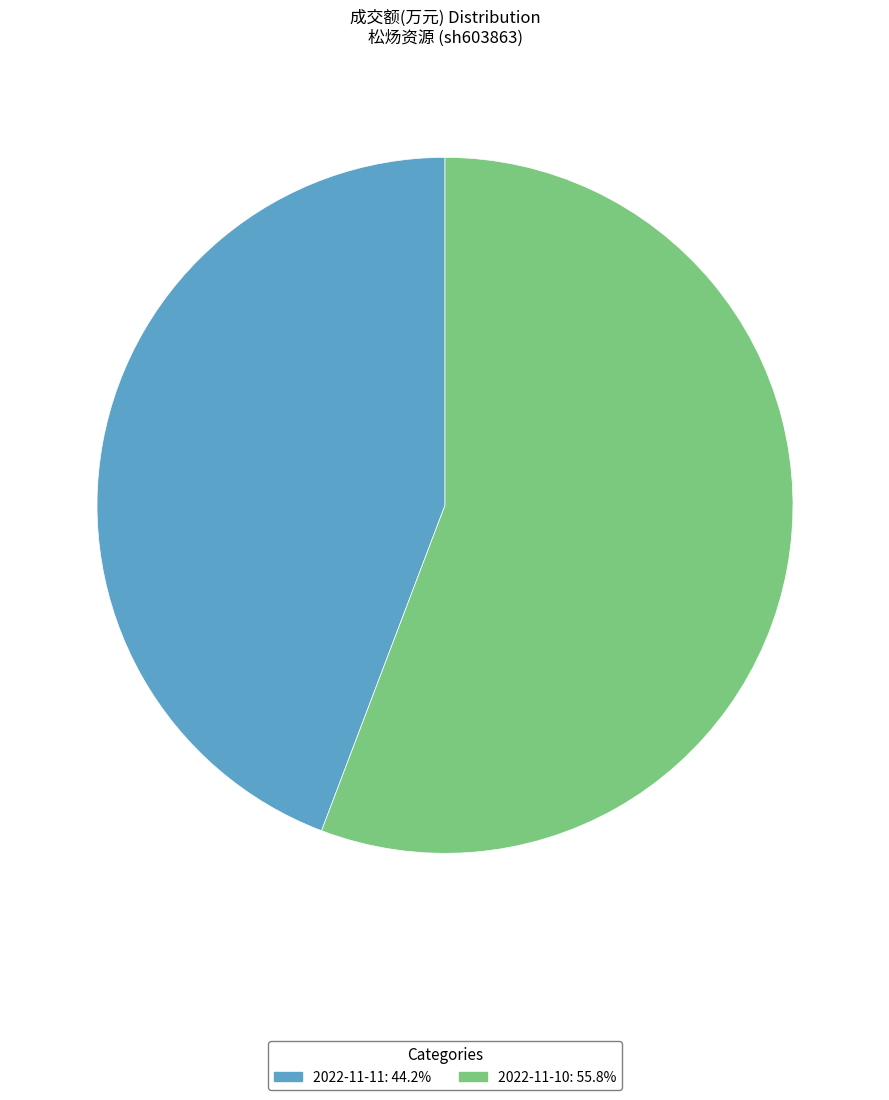

How many slices are in this pie chart?

2